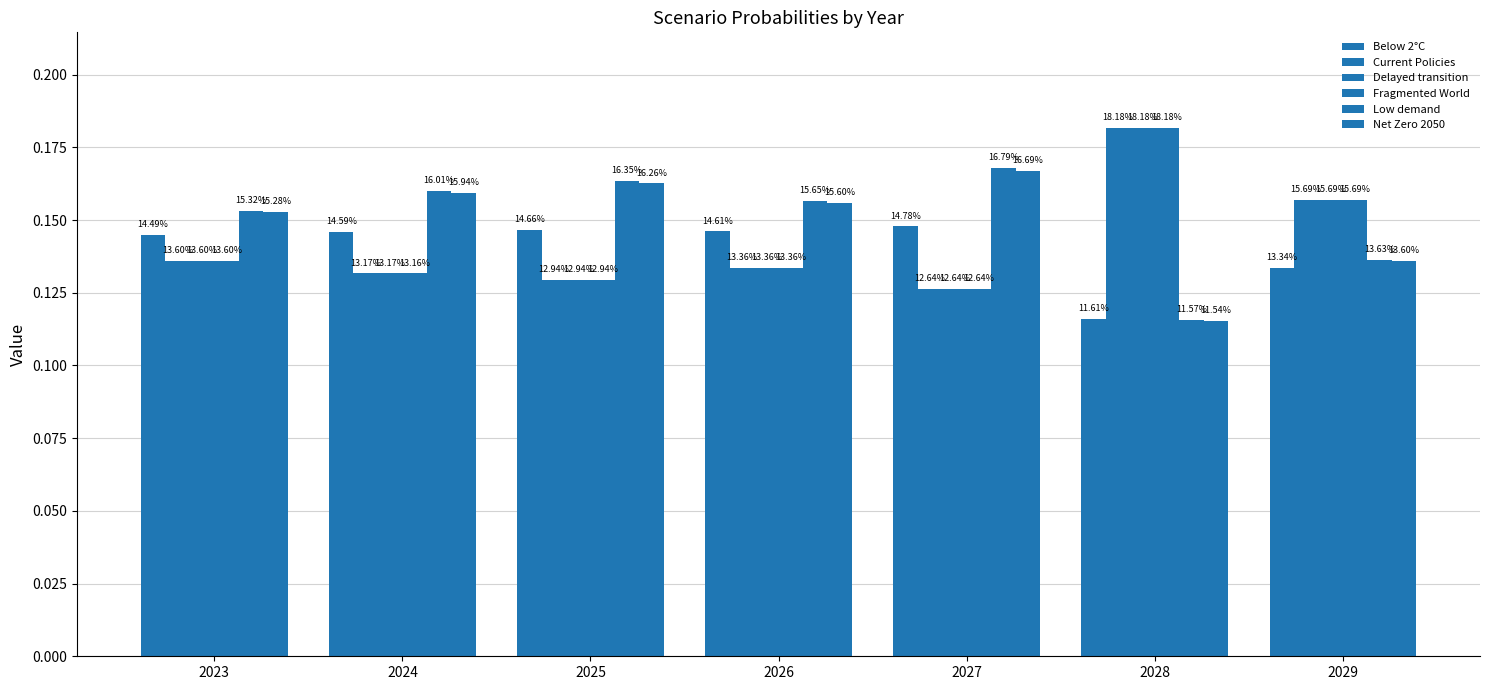

Is it true that Net Zero 2050 equals 0.2 at 2024?

True